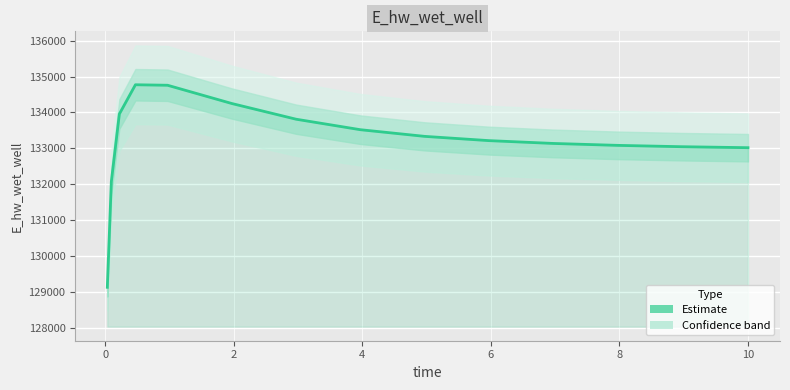

The value at 8 is 43220.4. True or false?

False